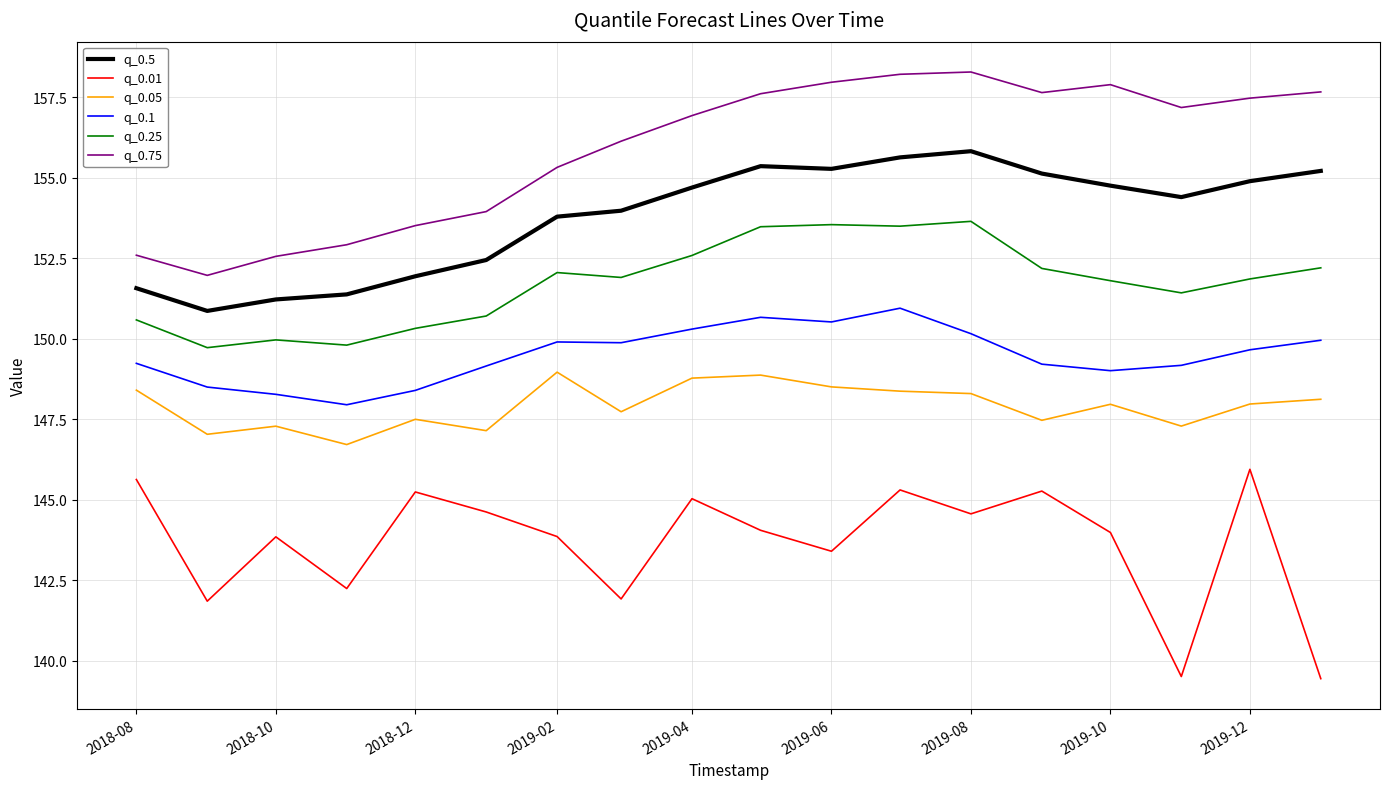

Rank the series by their maximum value, from lowest to highest.

q_0.01, q_0.05, q_0.1, q_0.25, q_0.5, q_0.75